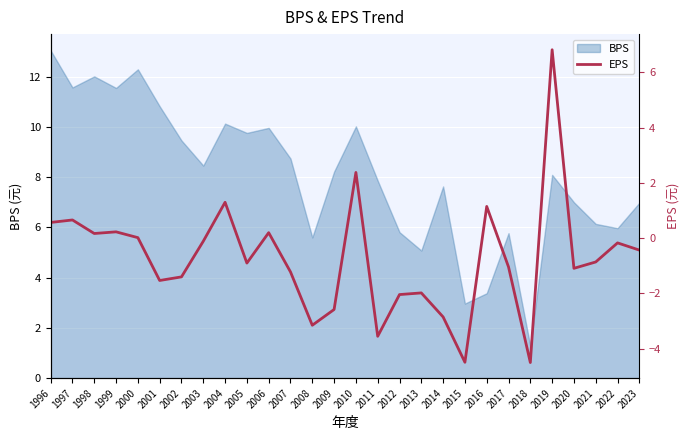

Is it true that BPS equals 12.3 at 2000?

True